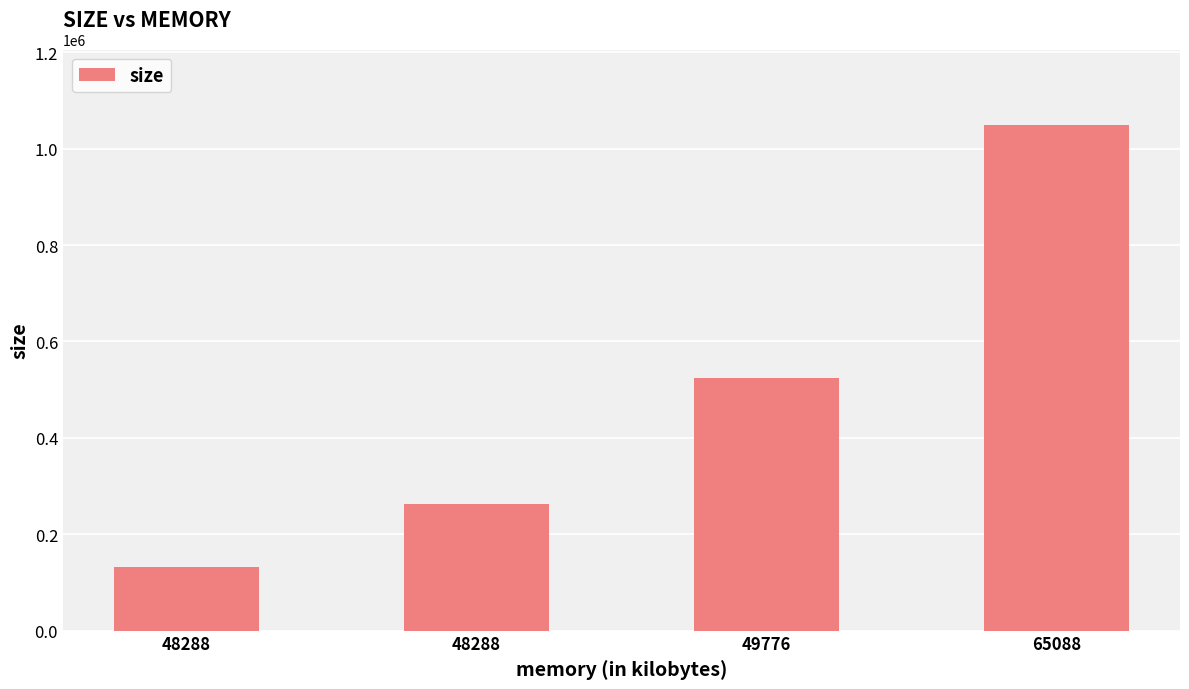

Rank the categories by value from lowest to highest.

48288, 48288, 49776, 65088